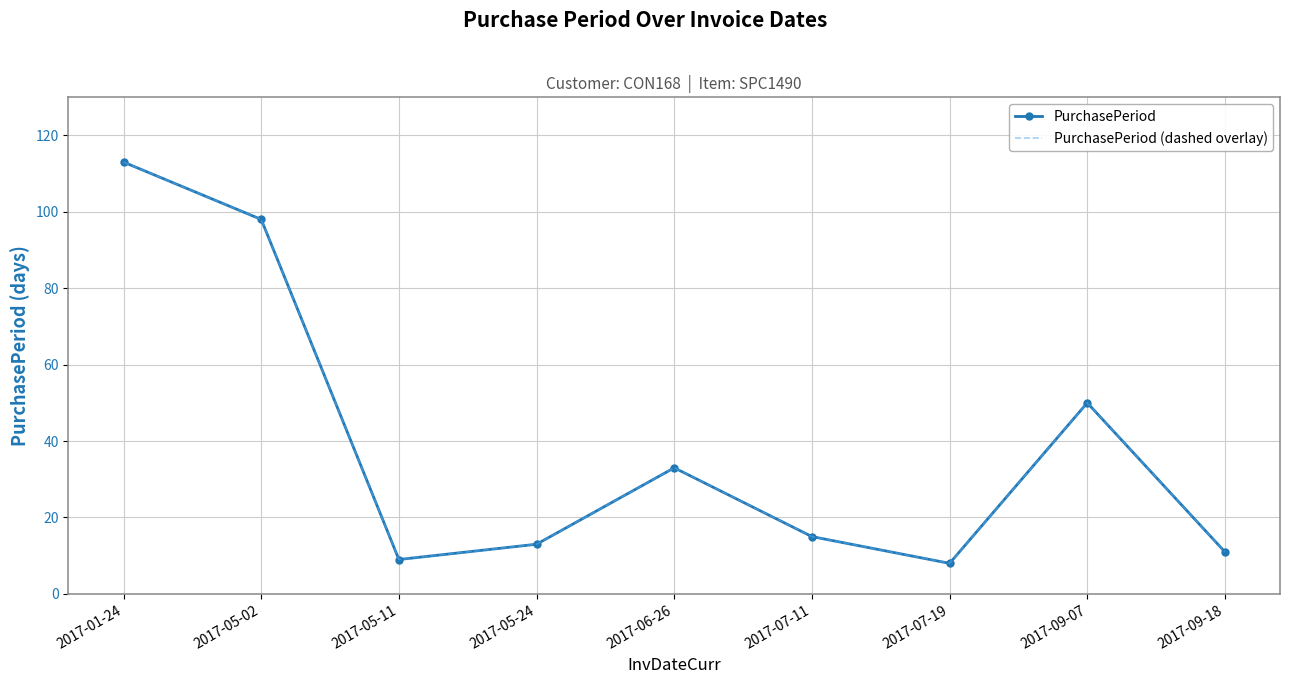

Which category has the highest value in the PurchasePeriod (dashed overlay) series?

2017-01-24